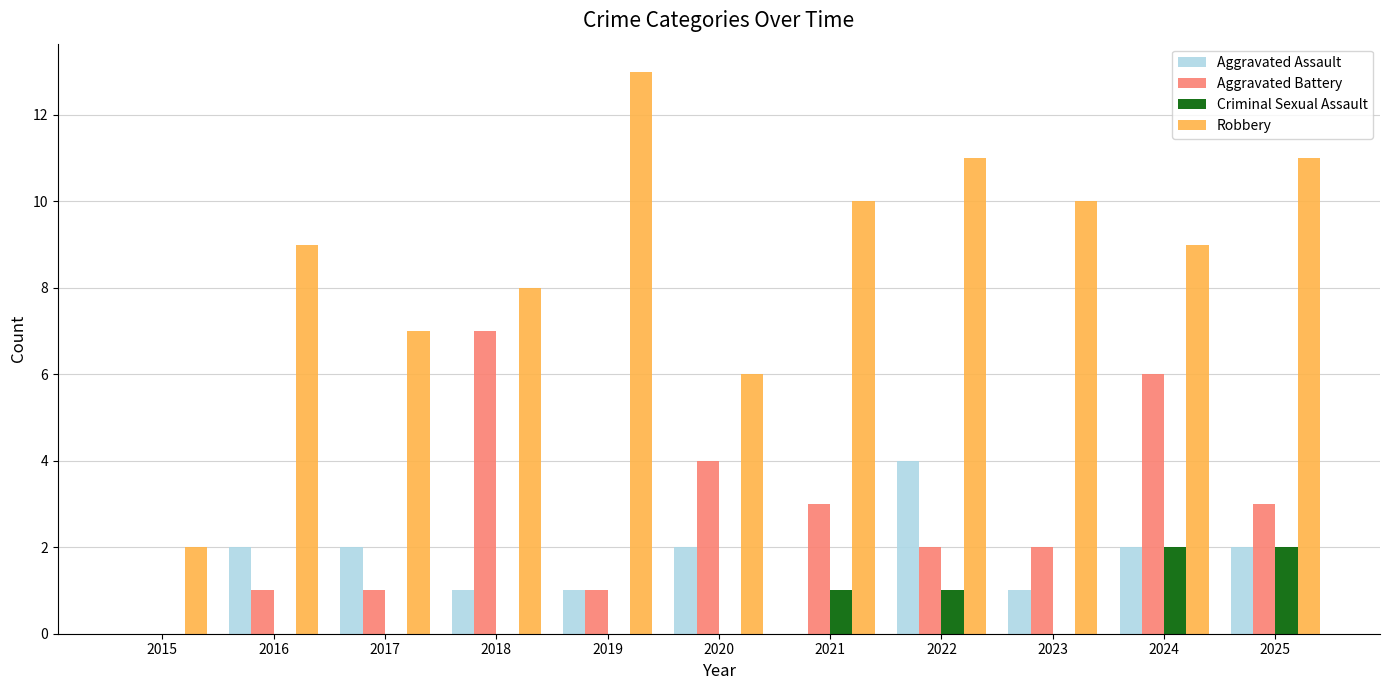

Which label corresponds to the largest value in the chart?

2019